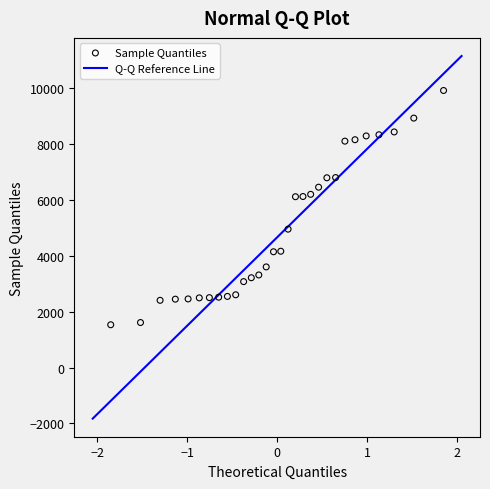

What is the range of Y values (max minus min)?

8395